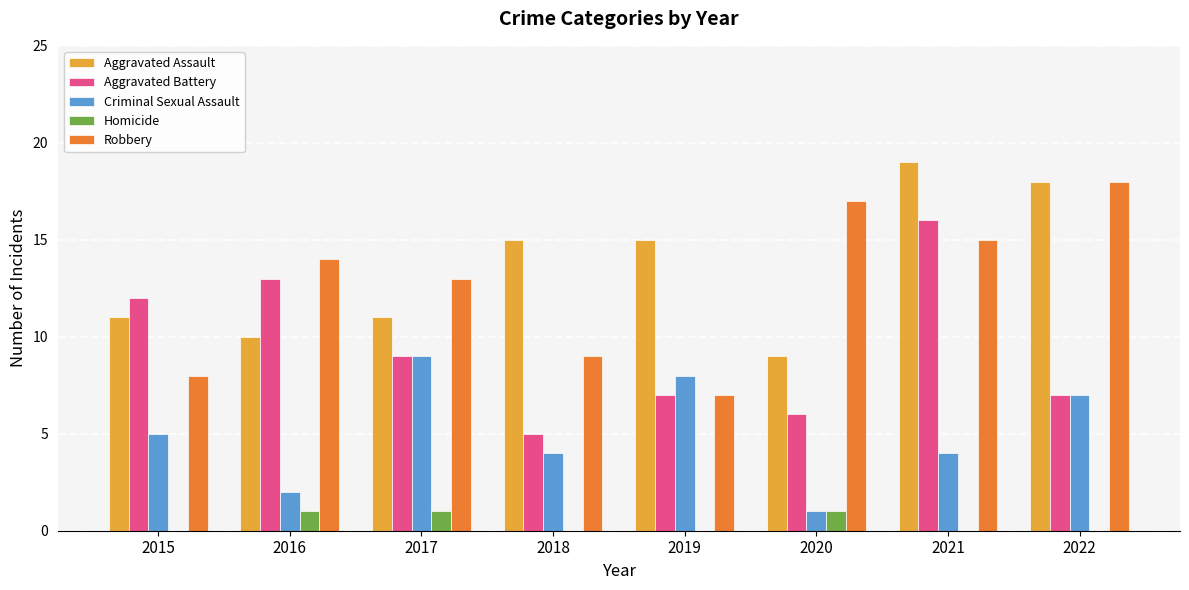

Are the bars grouped side by side (vs. stacked)?

Yes